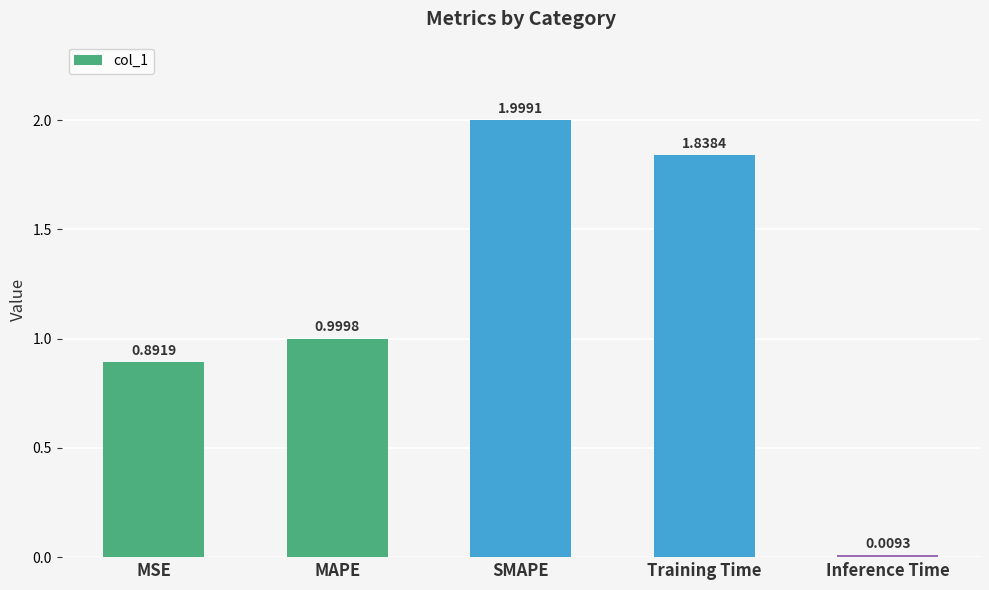

Between MSE and MAPE, which is larger?

MAPE